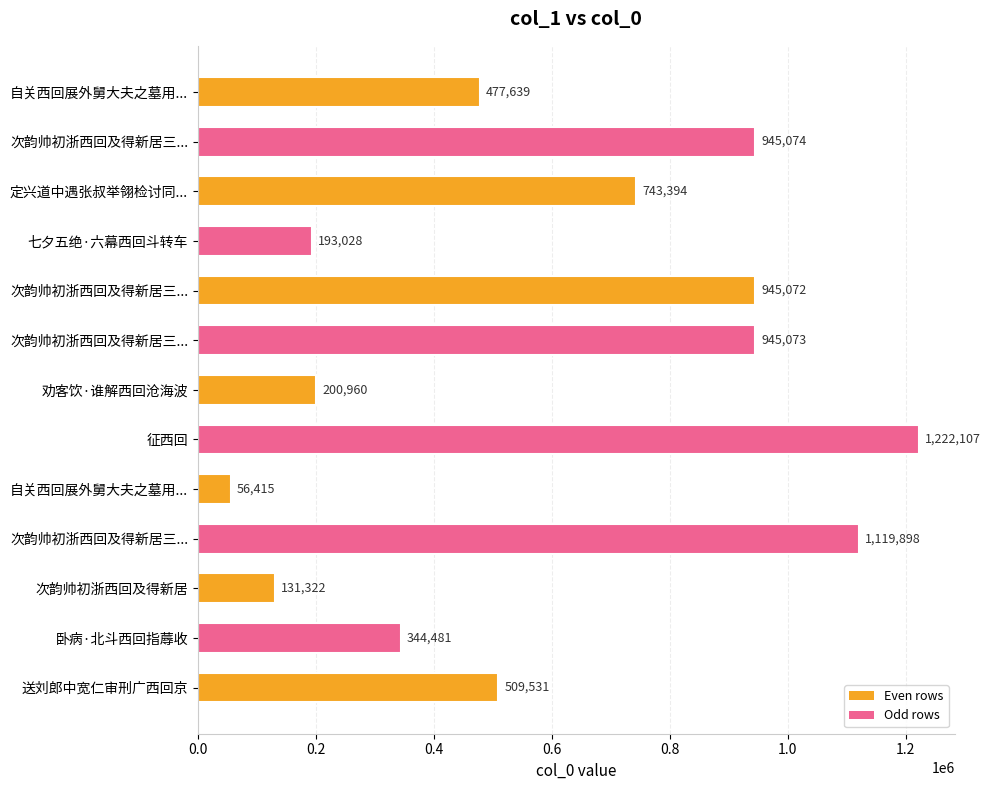

Count the number of data series in this chart.

1